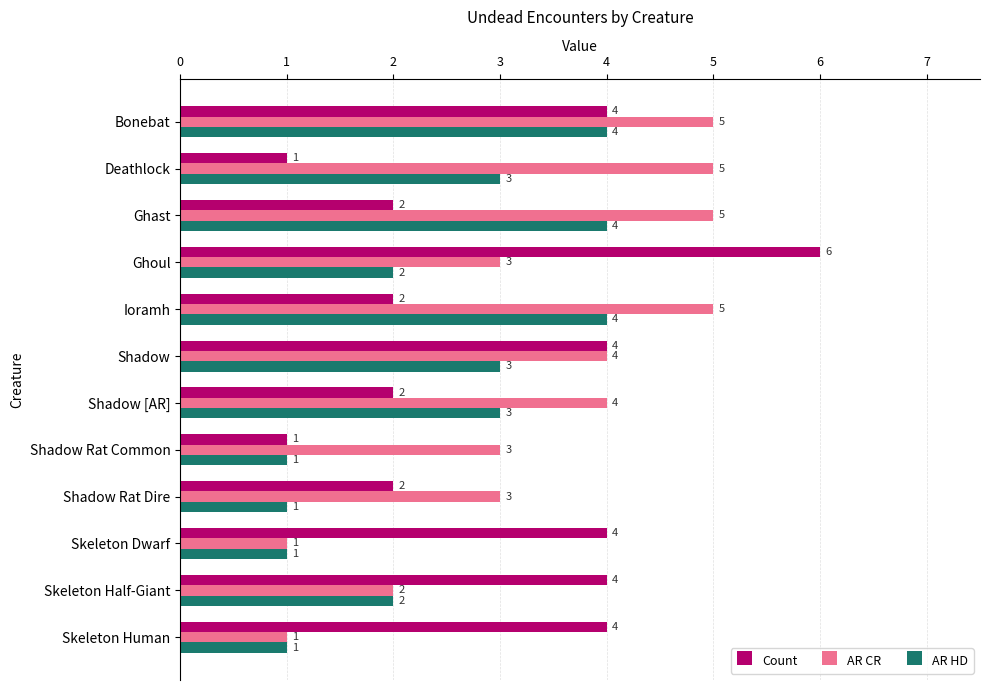

What is the maximum value for Count?

6